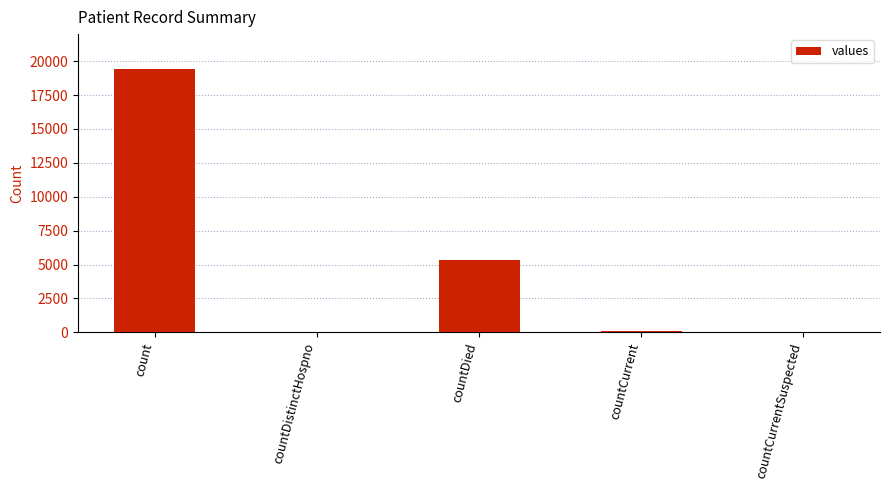

Is it true that the value at countDistinctHospno is 38?

True